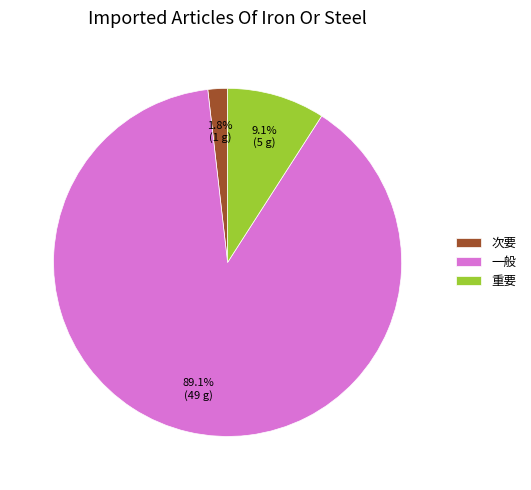

To the nearest percent, what is the difference between the 一般 and 次要 slice percentages?

87%